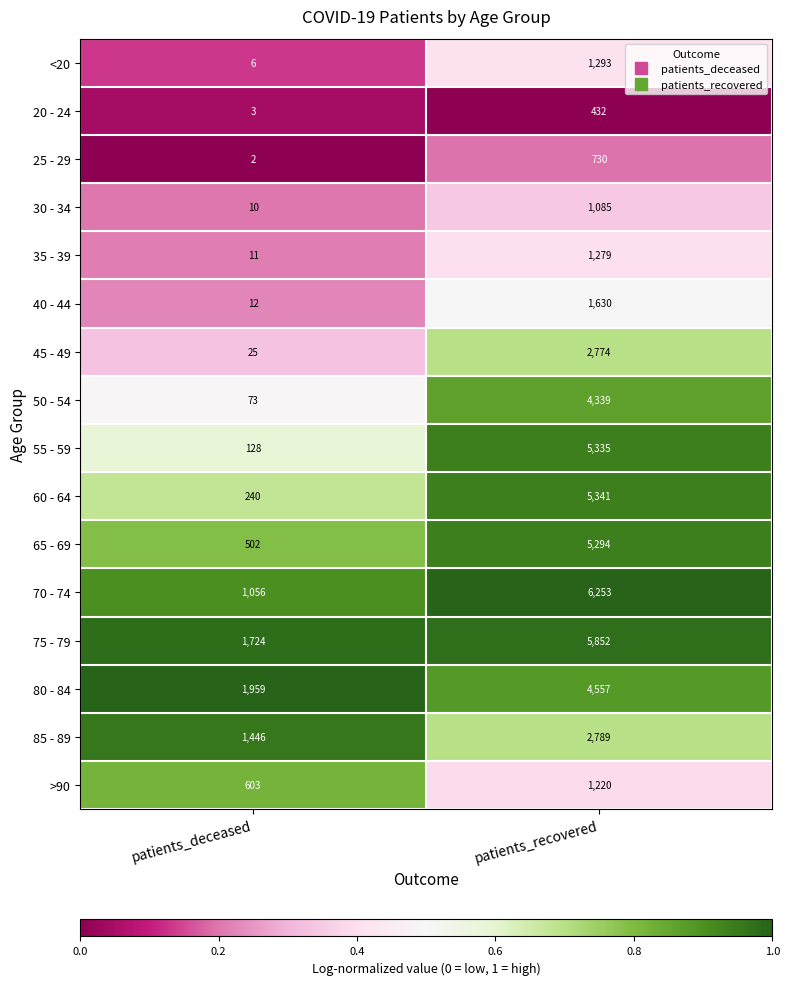

At patients_deceased, list the series in order from smallest to largest.

25 - 29, 20 - 24, <20, 30 - 34, 35 - 39, 40 - 44, 45 - 49, 50 - 54, 55 - 59, 60 - 64, 65 - 69, >90, 70 - 74, 85 - 89, 75 - 79, 80 - 84